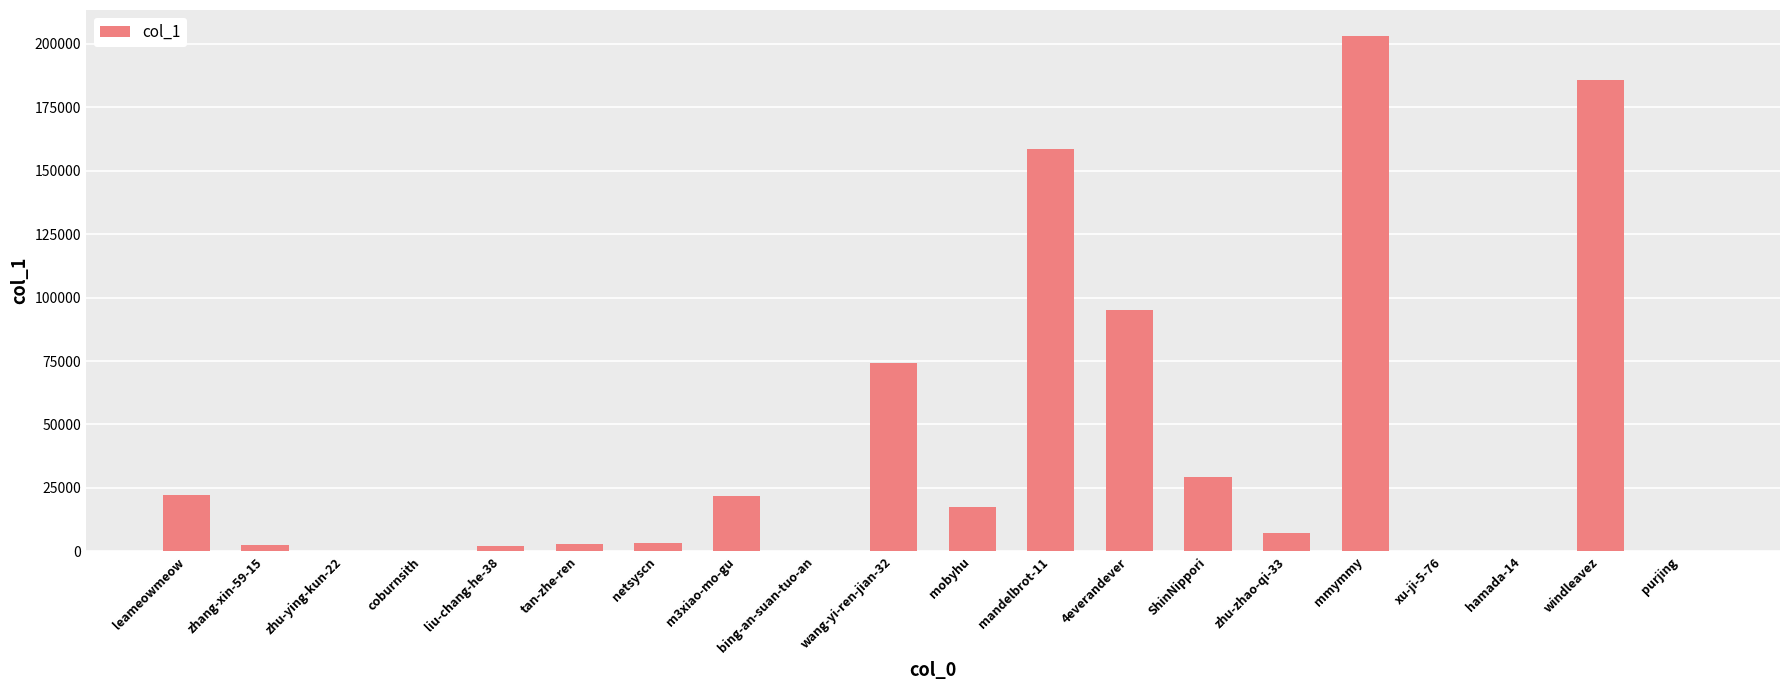

What is the difference between the values at wang-yi-ren-jian-32 and leameowmeow?

51872